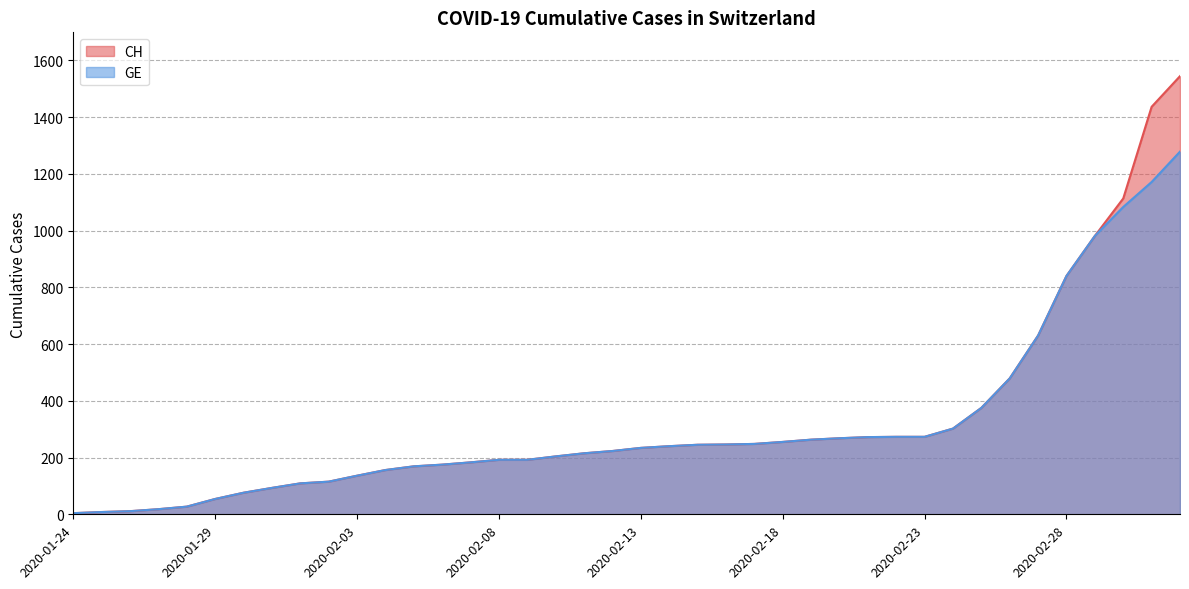

List the labels in order of GE value, largest first.

2020-03-03, 2020-03-02, 2020-03-01, 2020-02-29, 2020-02-28, 2020-02-27, 2020-02-26, 2020-02-25, 2020-02-24, 2020-02-22, 2020-02-23, 2020-02-21, 2020-02-20, 2020-02-19, 2020-02-18, 2020-02-17, 2020-02-16, 2020-02-15, 2020-02-14, 2020-02-13, 2020-02-12, 2020-02-11, 2020-02-10, 2020-02-08, 2020-02-09, 2020-02-07, 2020-02-06, 2020-02-05, 2020-02-04, 2020-02-03, 2020-02-02, 2020-02-01, 2020-01-31, 2020-01-30, 2020-01-29, 2020-01-28, 2020-01-27, 2020-01-26, 2020-01-25, 2020-01-24